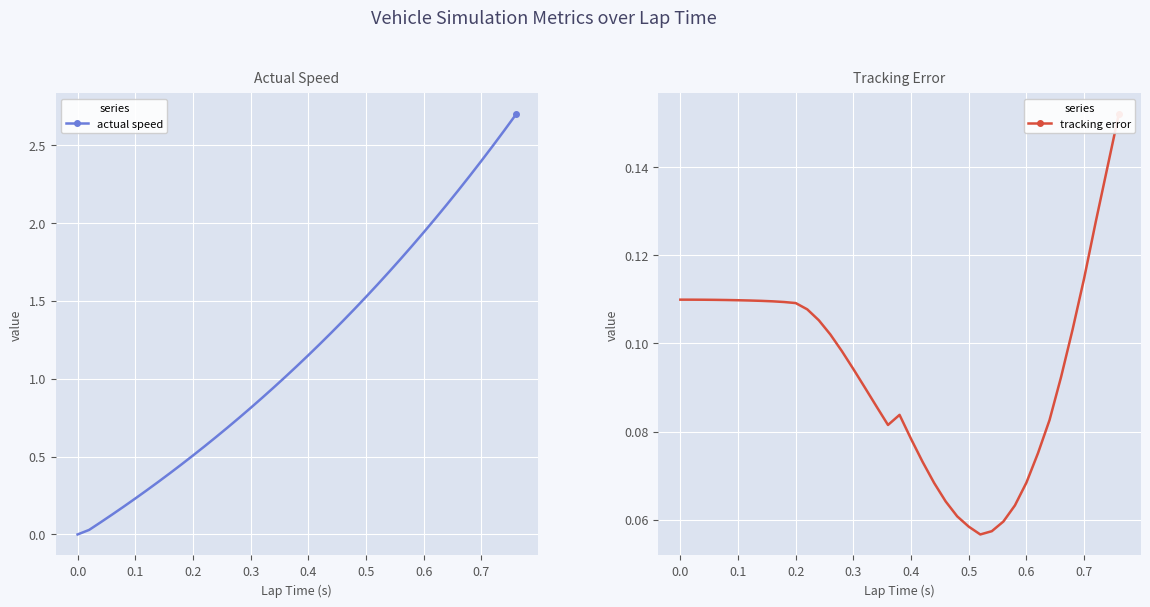

How many interior local valleys does the tracking error series have?

2